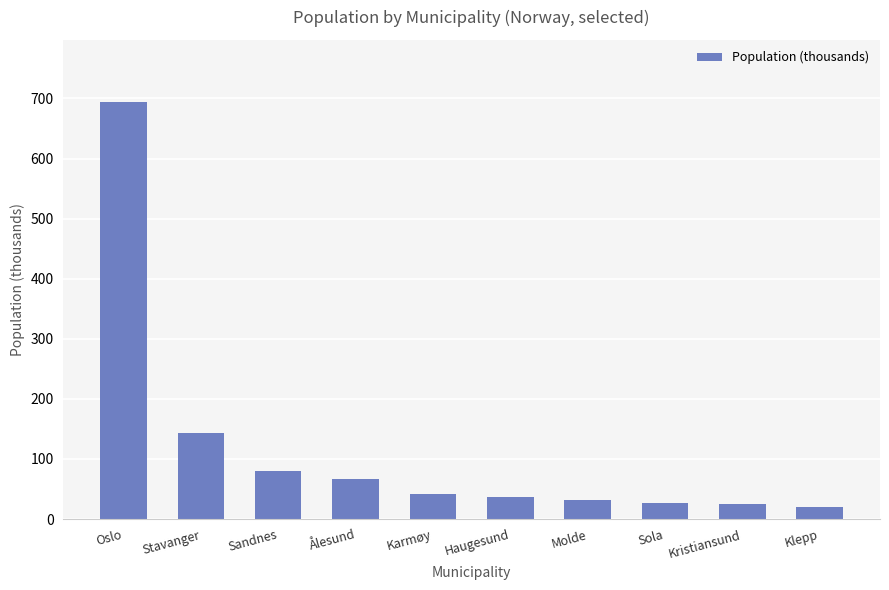

Is it true that the value at Sandnes is 49.9?

False